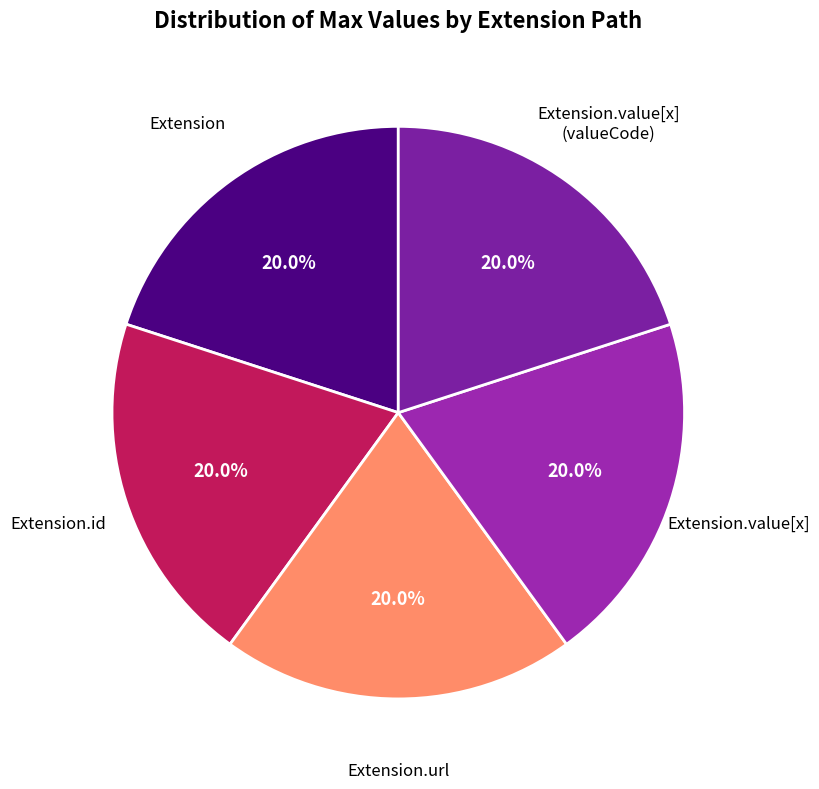

How many slices are in this pie chart?

5